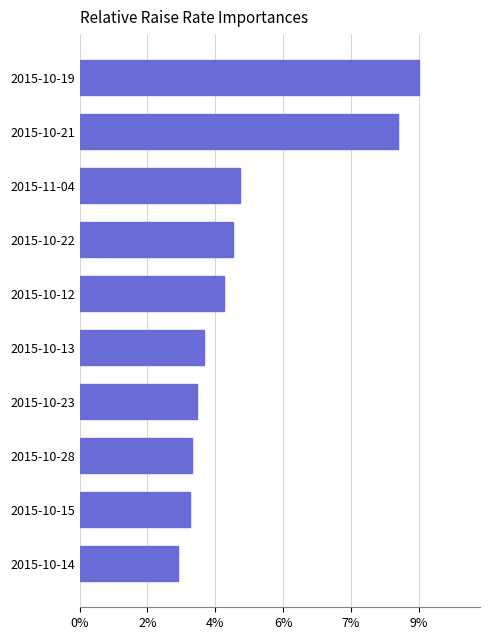

Where is the data nearest to the value 5?

2015-11-04